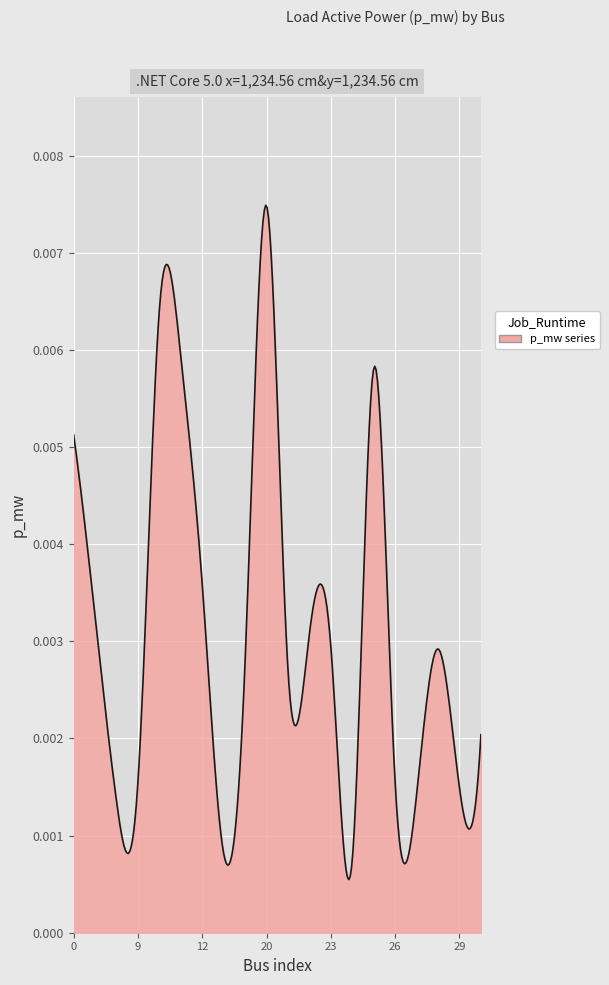

How many lines are shown in the chart?

1